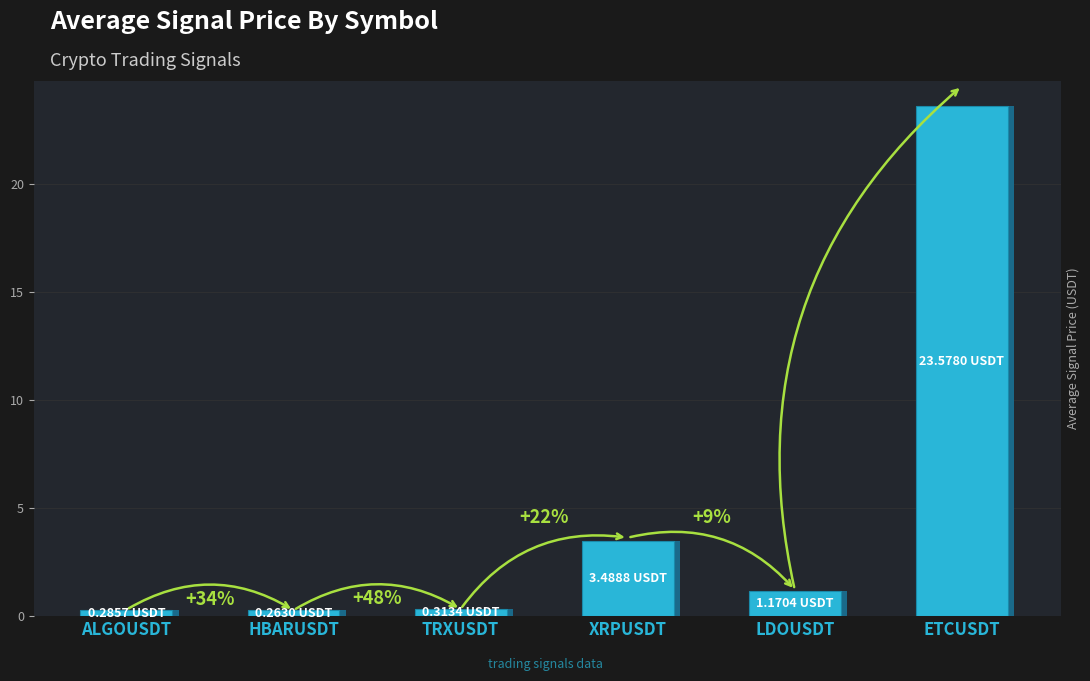

Is it true that the value at ETCUSDT is 23.6?

True